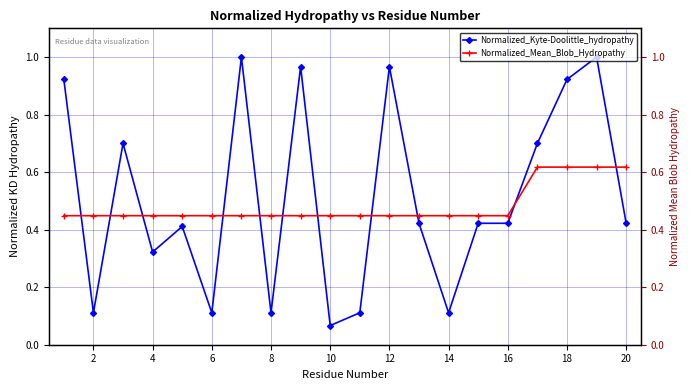

What is the sum of the Normalized_Mean_Blob_Hydropathy values at 20 and 14?

1.1